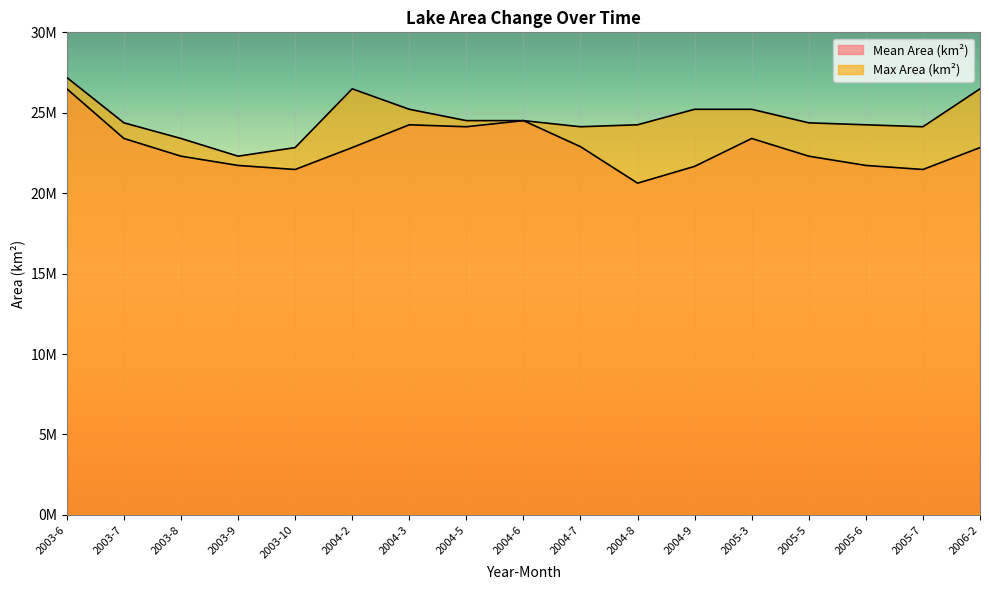

Which series has the largest total across all categories?

Max Area (km²)